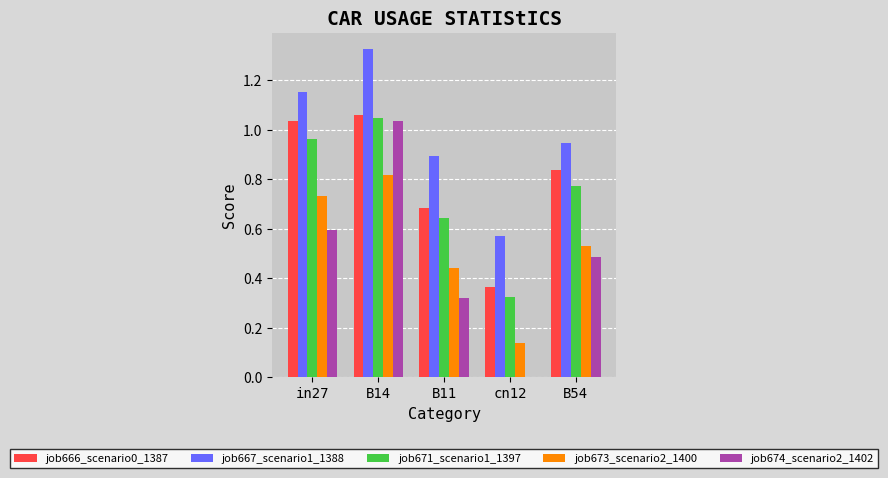

Count the number of categories in the chart.

5